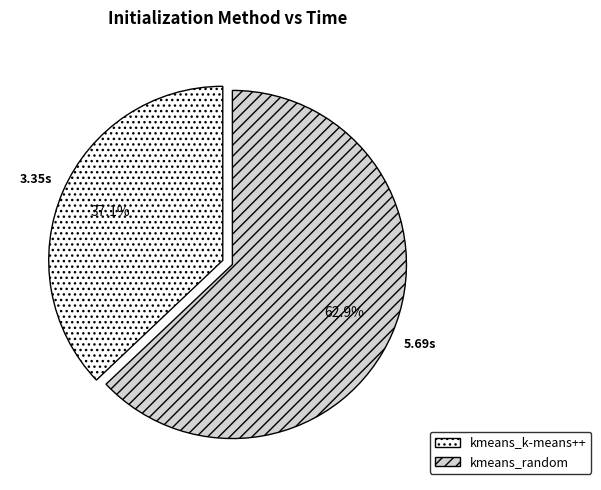

How many slices are in this pie chart?

2